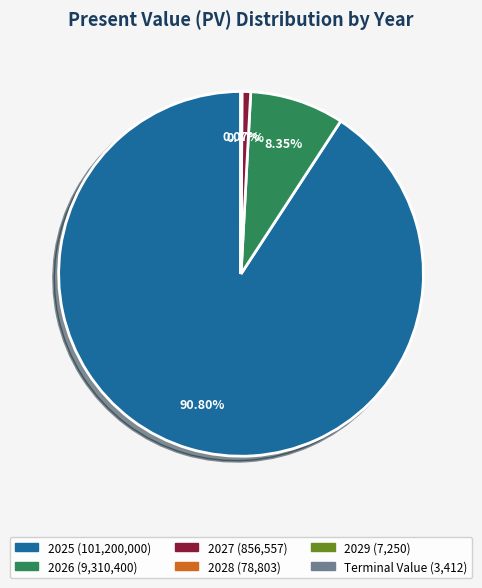

Between 2026 and 2025, which is larger?

2025